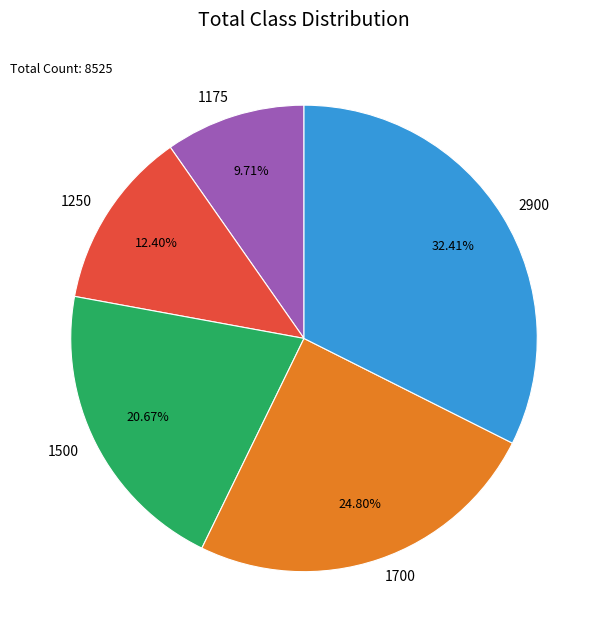

True or false: 1700 accounts for 15% of the total.

False